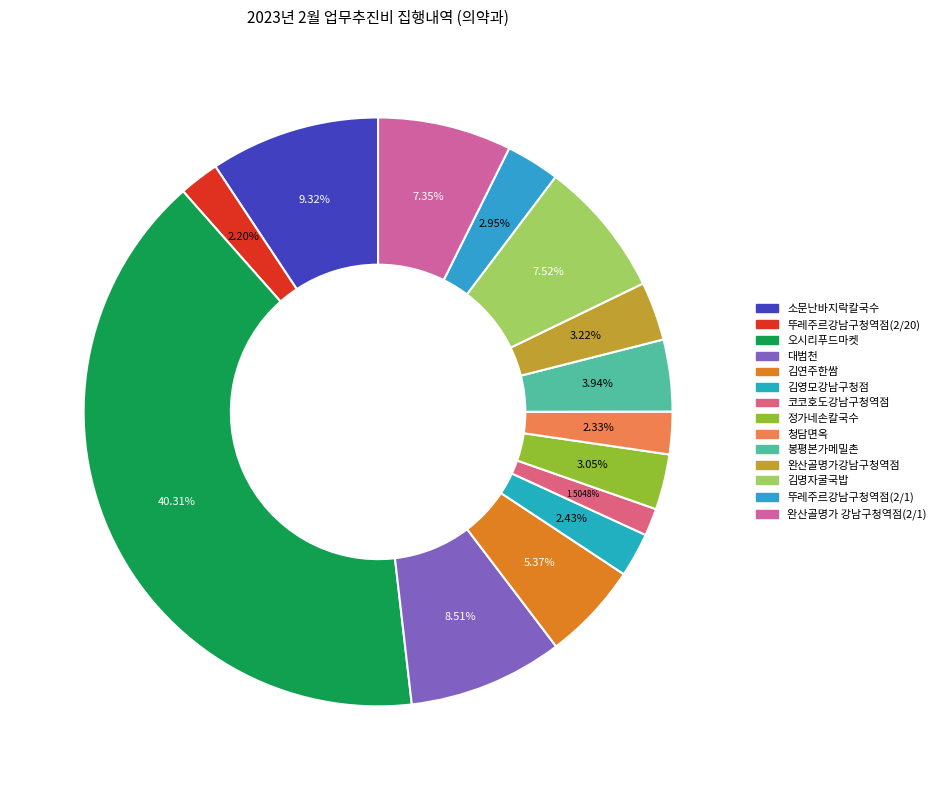

How many slices are in this pie chart?

14